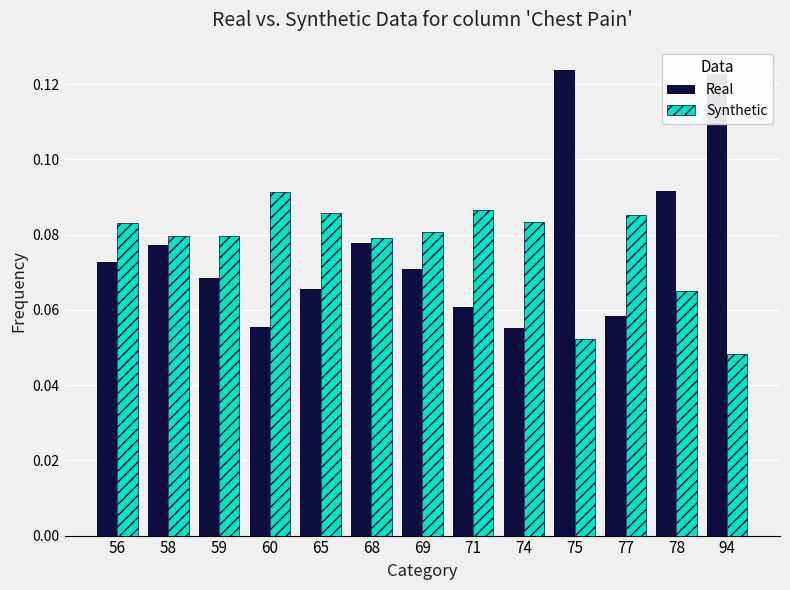

At 71, list the series in order from largest to smallest.

Synthetic, Real